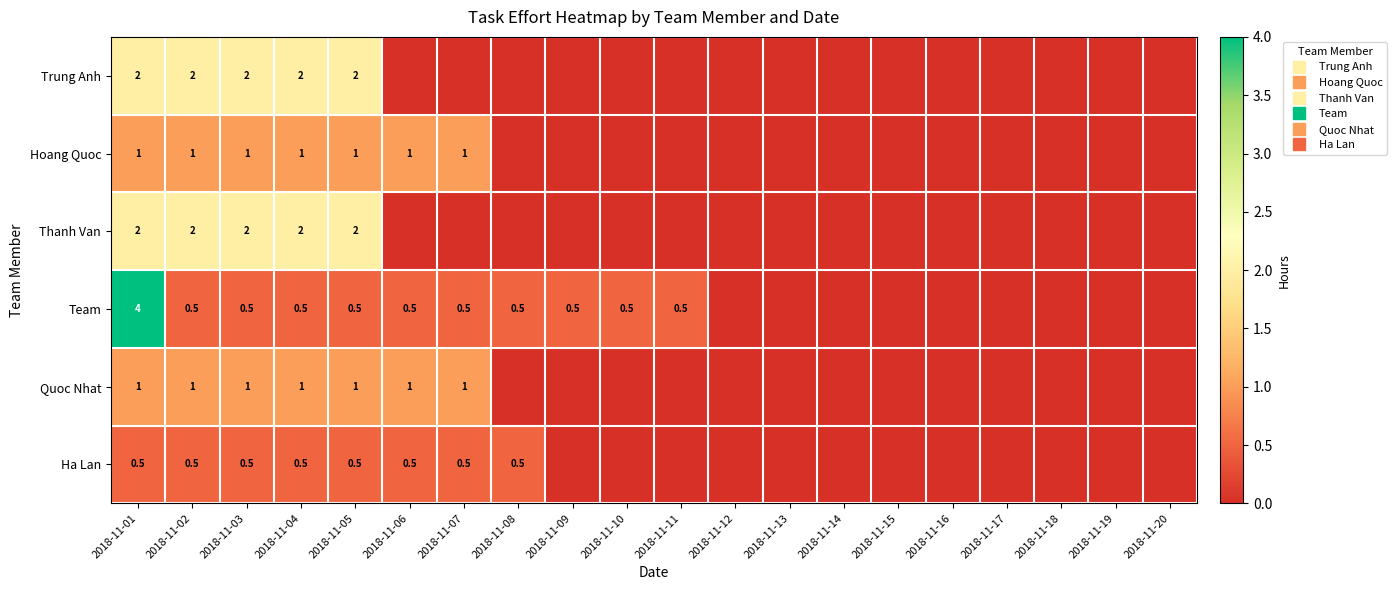

Between 2018-11-18 and 2018-11-13, which is larger?

2018-11-18